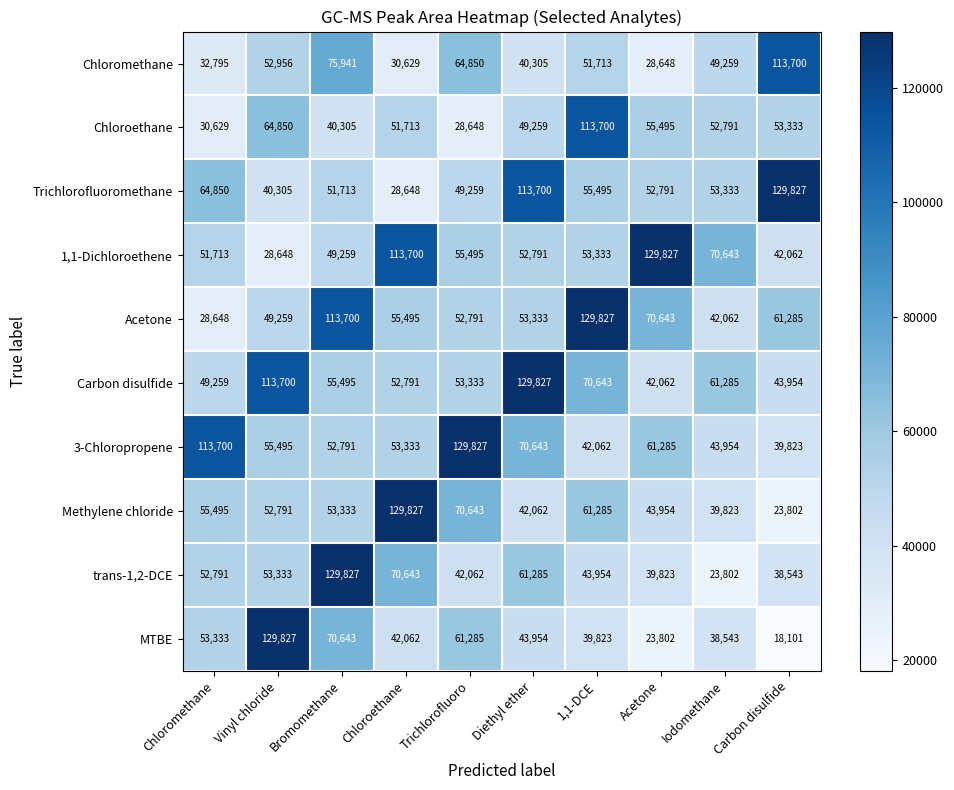

How many categories are shown in the chart?

10